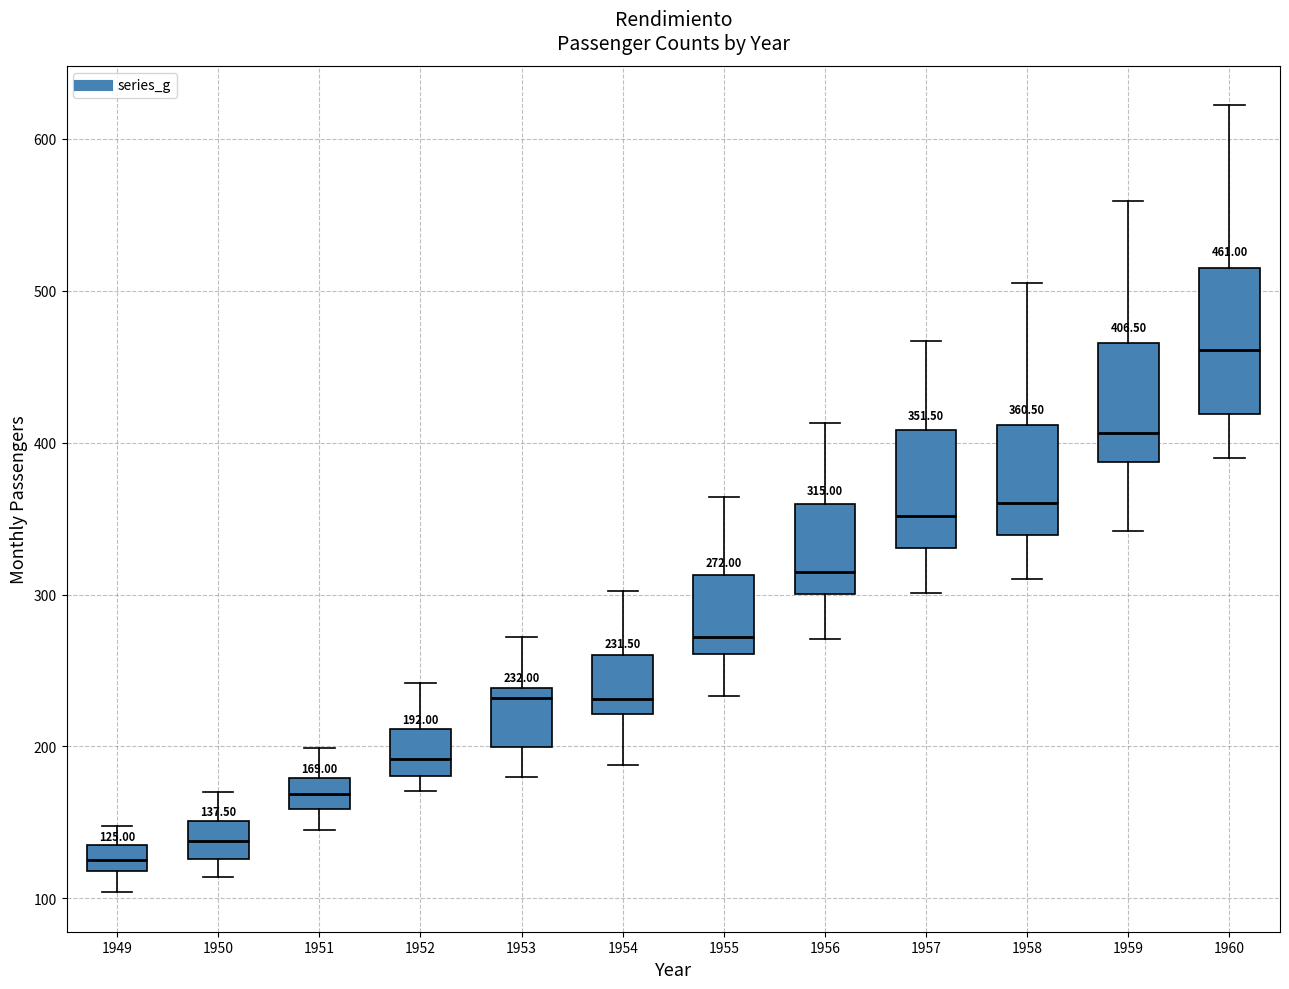

Comparing the boxes themselves (not the whiskers), which one is the tallest?

1960